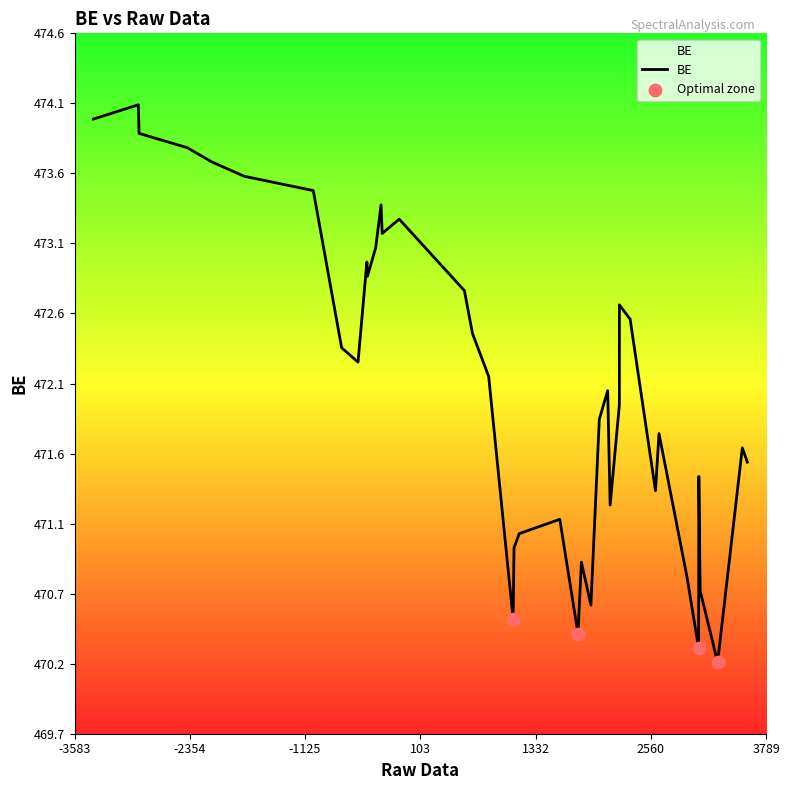

Does the chart have visible grid lines?

No